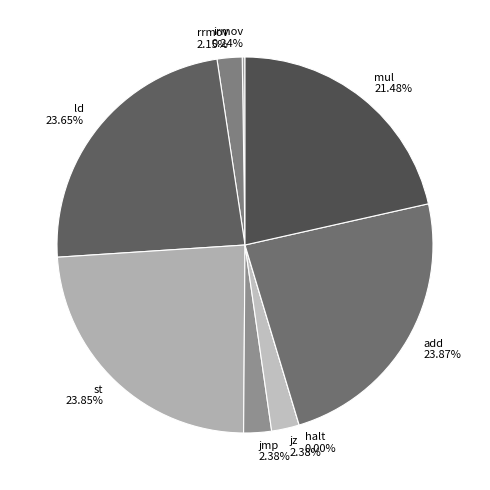

True or false: st accounts for 24% of the total.

True